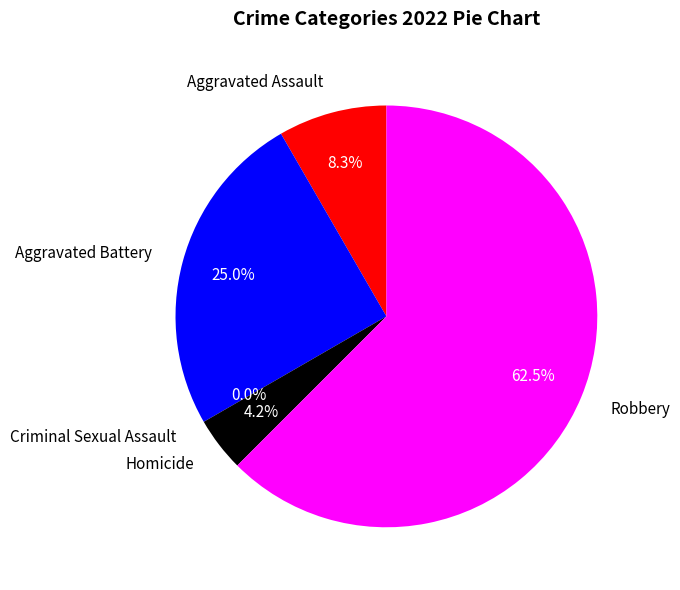

Do Criminal Sexual Assault and Aggravated Assault together represent more than half of the pie?

No